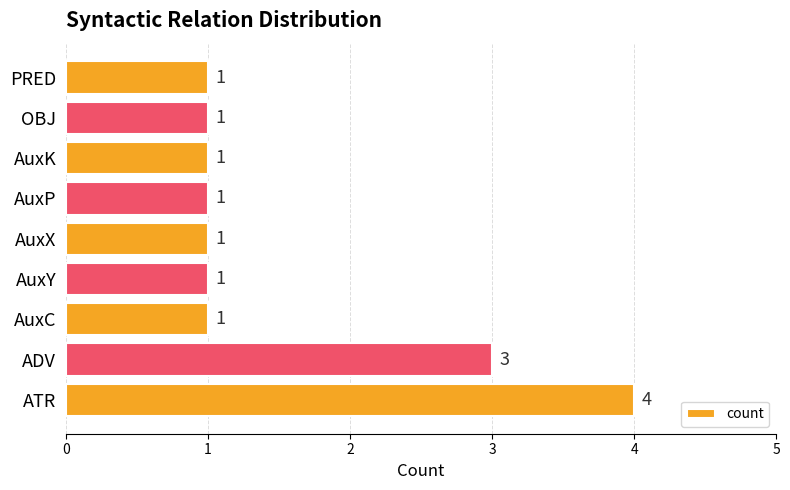

Approximately how many times larger is the value at AuxX compared to AuxY?

1.0